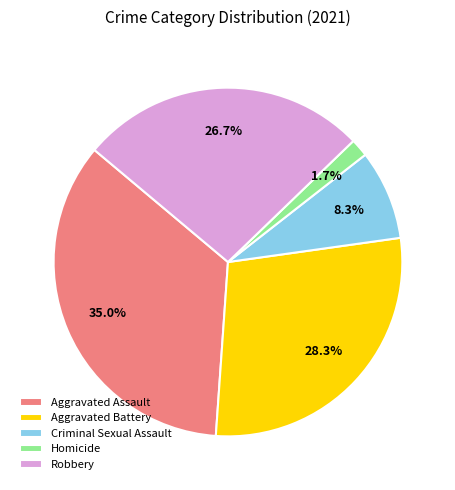

How many slices are in this pie chart?

5